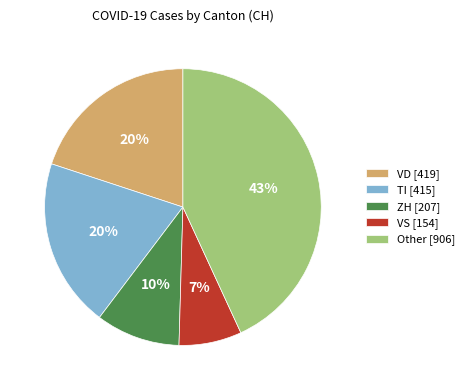

What percentage is the TI [415] slice, to the nearest percent?

20%